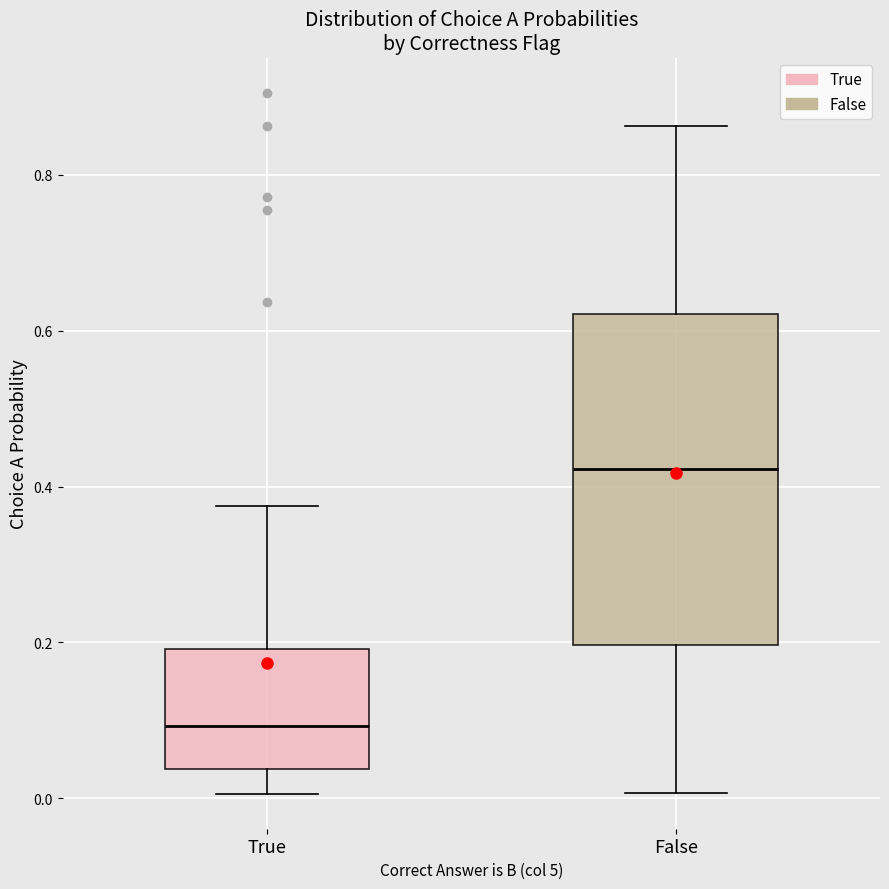

Comparing the boxes themselves (not the whiskers), which one is the tallest?

False